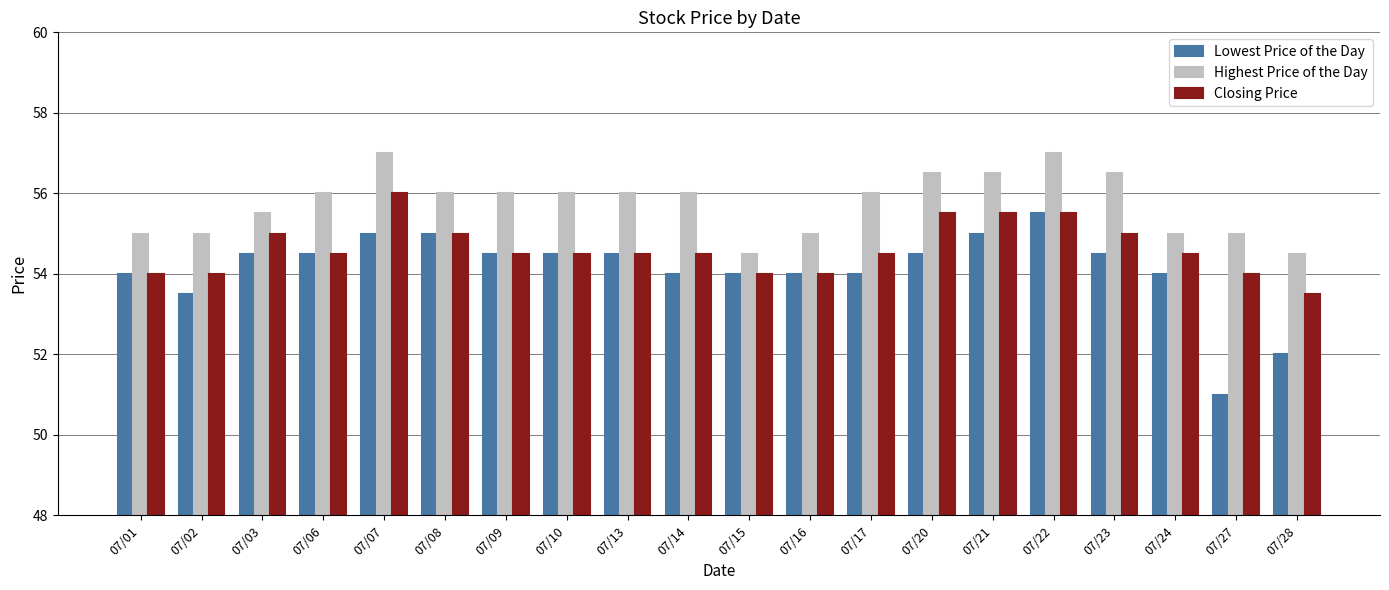

At how many categories does at least one series exceed 54?

20